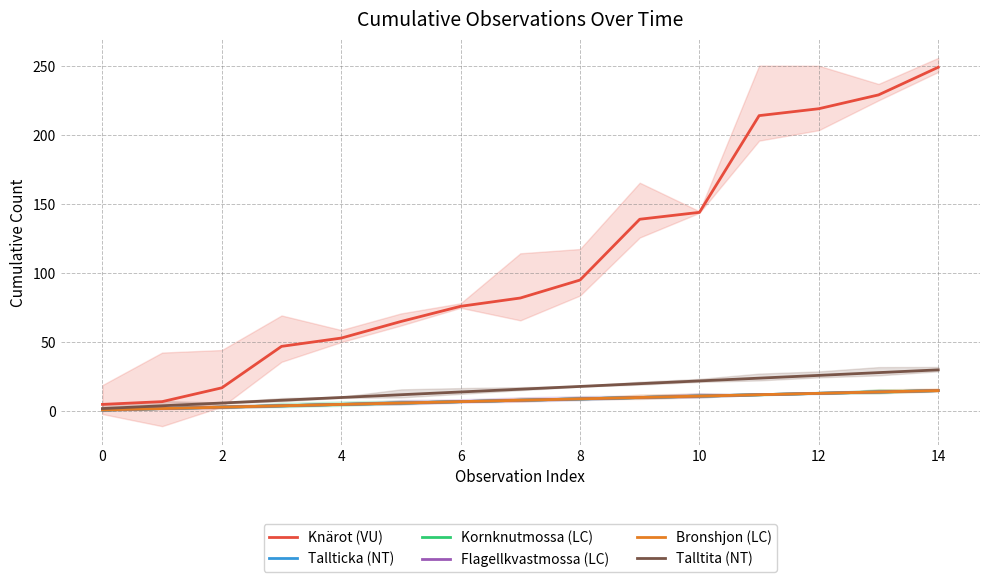

Which series has the largest total across all categories?

Knärot (VU)